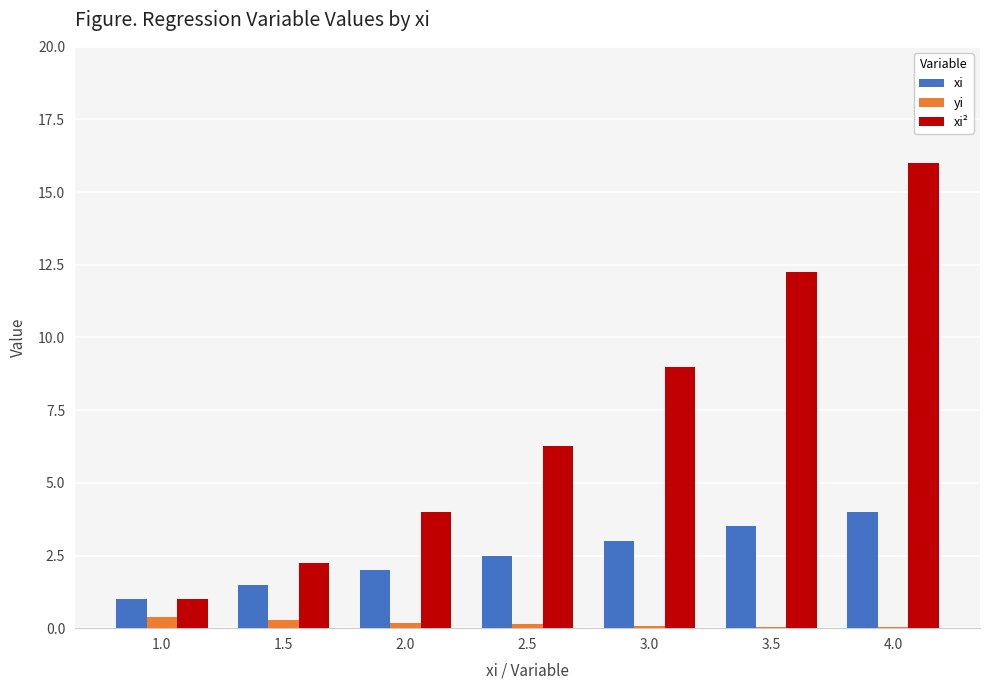

At which label is xi closest to 2?

2.0